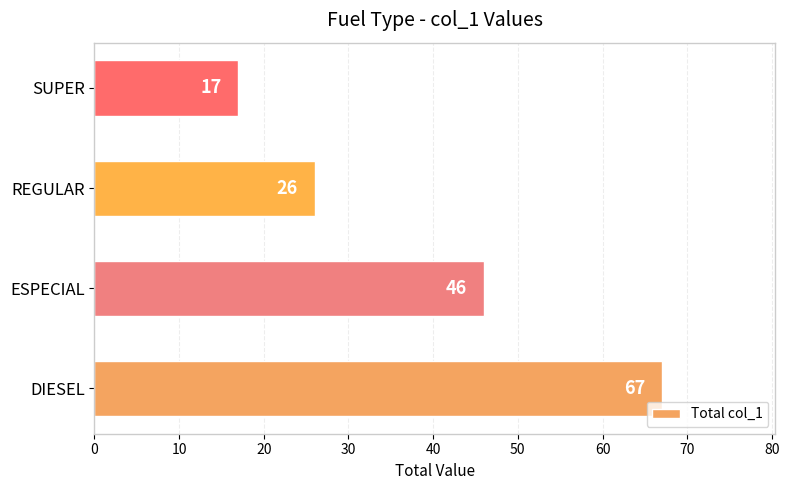

What is the difference between the values at REGULAR and DIESEL?

41